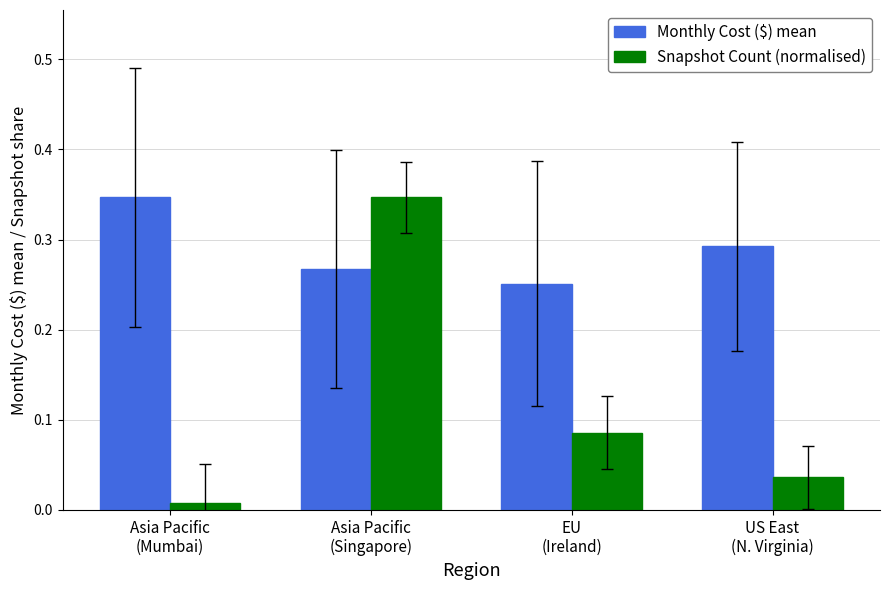

What is the spread (max minus min) of values at EU
(Ireland)?

0.2